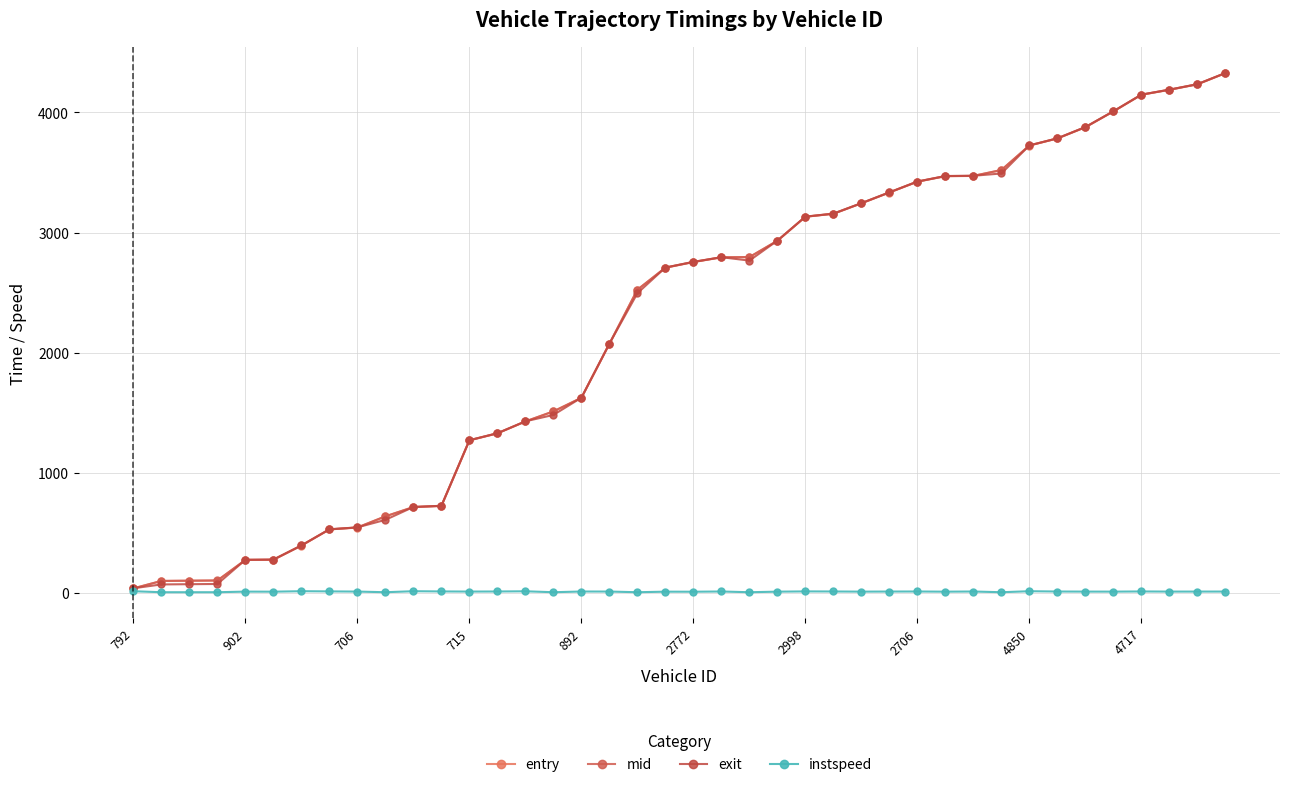

Which category has the highest value in the entry series?

39